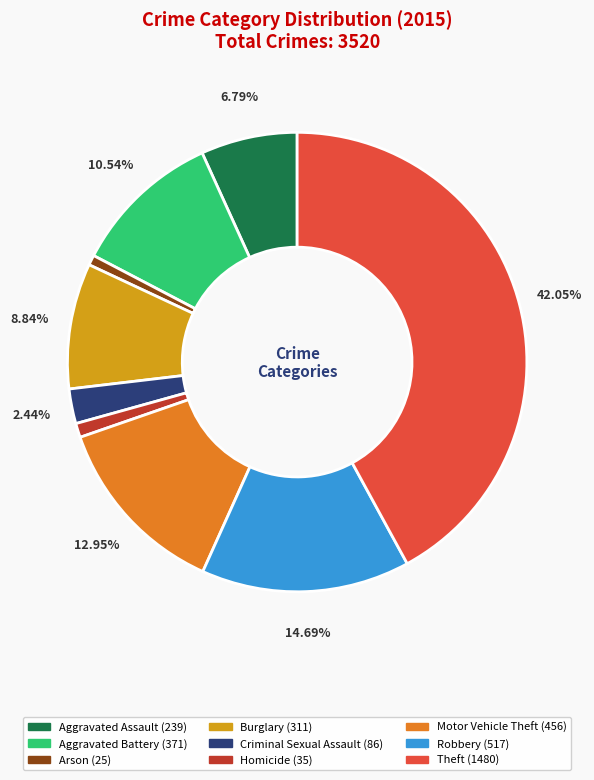

To the nearest percent, what is the difference between the largest and smallest slice percentages?

41%